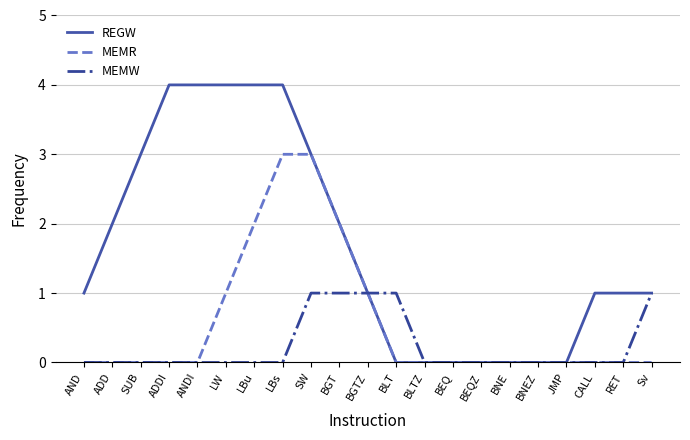

What is the maximum value for REGW?

4